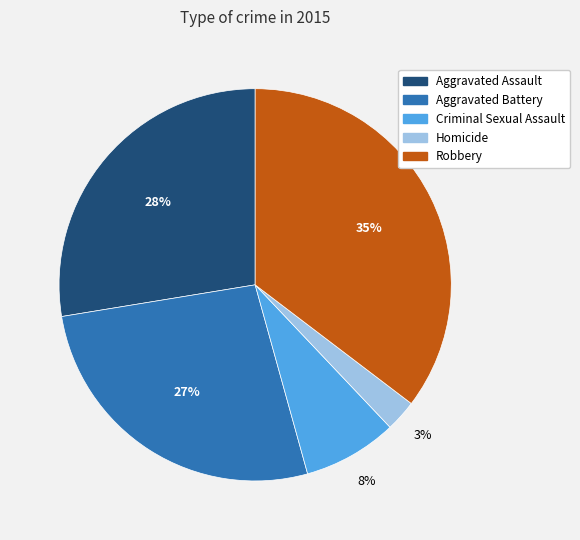

Rank the categories by value from highest to lowest.

Robbery, Aggravated Assault, Aggravated Battery, Criminal Sexual Assault, Homicide